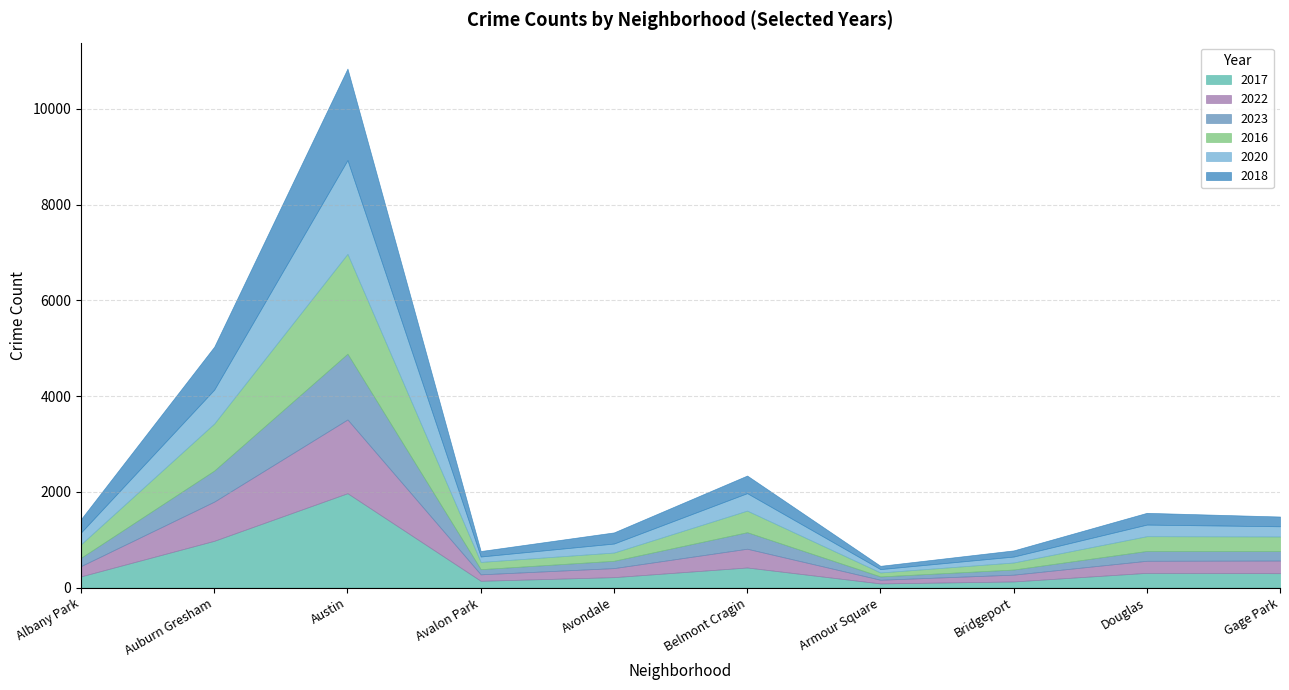

What is the sum of the 2023 values at Bridgeport and Albany Park?

281